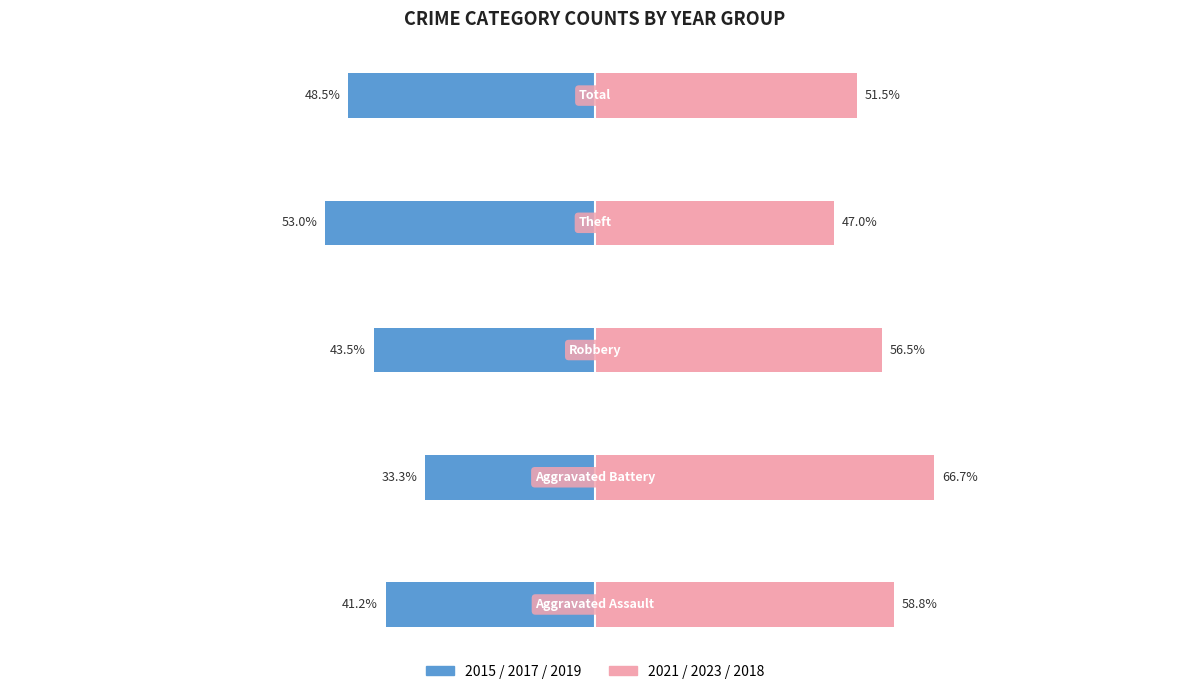

Reading right to left, list all the values displayed in this chart.

2015/2017/2019: -48.5	-53.0	-43.5	-33.3	-41.2
2021/2023/2018: 51.5	47.0	56.5	66.7	58.8